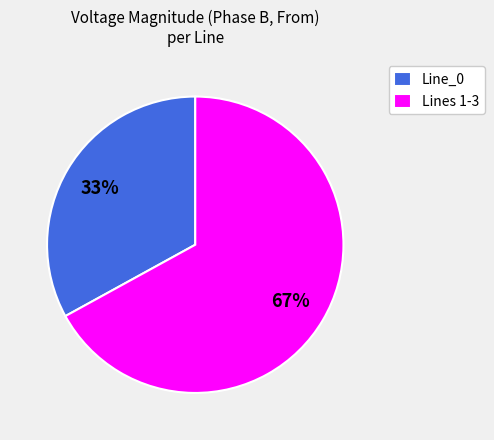

Is it true that Lines 1-3 is 67% of the pie?

True